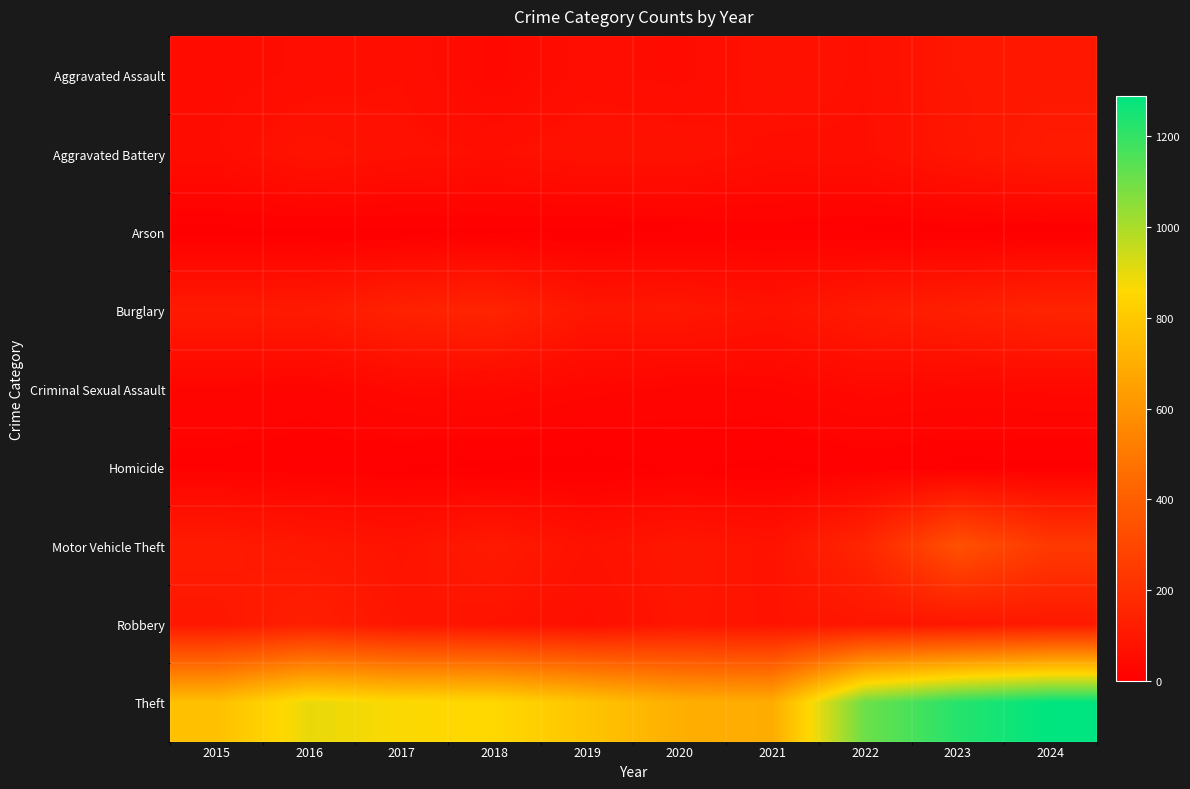

Reading left to right, extract all data points from this chart.

Aggravated Assault: 2015=51	2016=57	2017=65	2018=37	2019=60	2020=51	2021=77	2022=66	2023=98	2024=102
Aggravated Battery: 2015=55	2016=85	2017=71	2018=65	2019=77	2020=78	2021=61	2022=64	2023=94	2024=114
Arson: 2015=1	2016=1	2017=1	2018=3	2019=2	2020=4	2021=8	2022=4	2023=2	2024=2
Burglary: 2015=110	2016=111	2017=144	2018=154	2019=96	2020=99	2021=81	2022=114	2023=133	2024=153
Criminal Sexual Assault: 2015=26	2016=23	2017=38	2018=41	2019=31	2020=25	2021=27	2022=39	2023=35	2024=38
Homicide: 2015=12	2016=8	2017=5	2018=1	2019=0	2020=6	2021=2	2022=8	2023=3	2024=2
Motor Vehicle Theft: 2015=116	2016=99	2017=83	2018=112	2019=77	2020=97	2021=82	2022=162	2023=341	2024=241
Robbery: 2015=100	2016=133	2017=91	2018=84	2019=65	2020=93	2021=84	2022=93	2023=95	2024=106
Theft: 2015=766	2016=894	2017=863	2018=855	2019=784	2020=702	2021=692	2022=1105	2023=1222	2024=1287